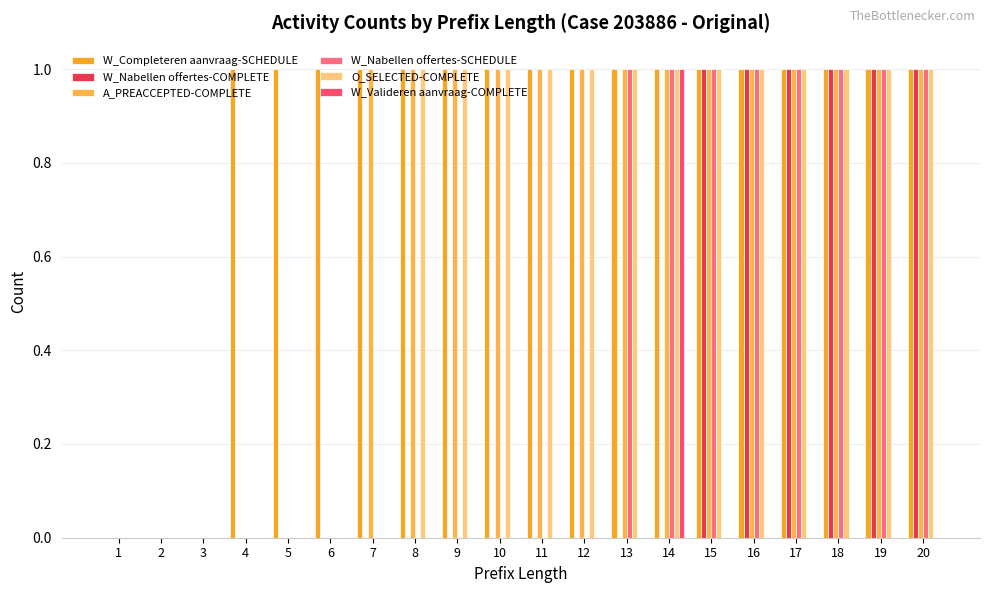

Rank the series at 11 from highest to lowest value.

W_Completeren aanvraag-SCHEDULE, A_PREACCEPTED-COMPLETE, O_SELECTED-COMPLETE, W_Nabellen offertes-COMPLETE, W_Nabellen offertes-SCHEDULE, W_Valideren aanvraag-COMPLETE